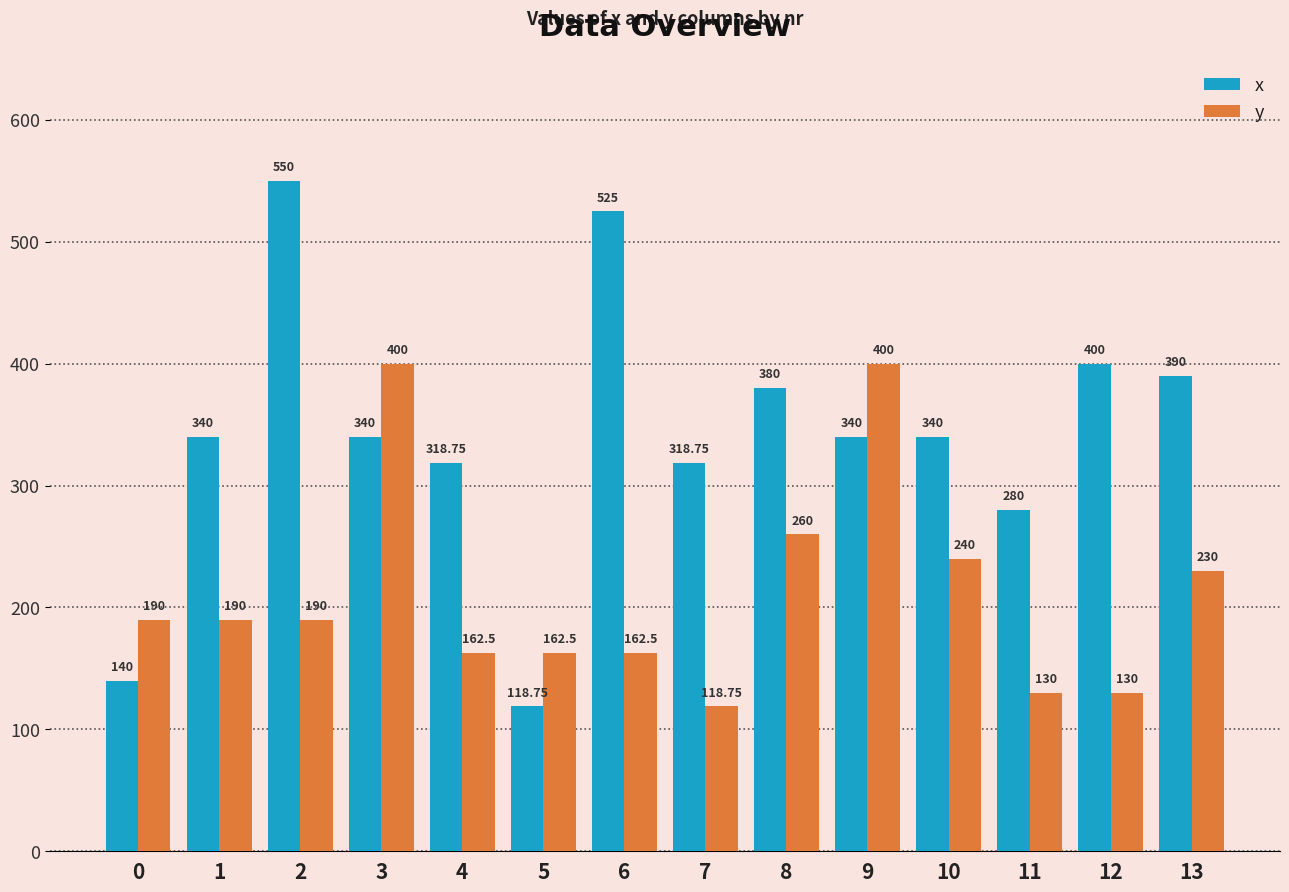

Is it true that x equals 160.0 at 5?

False